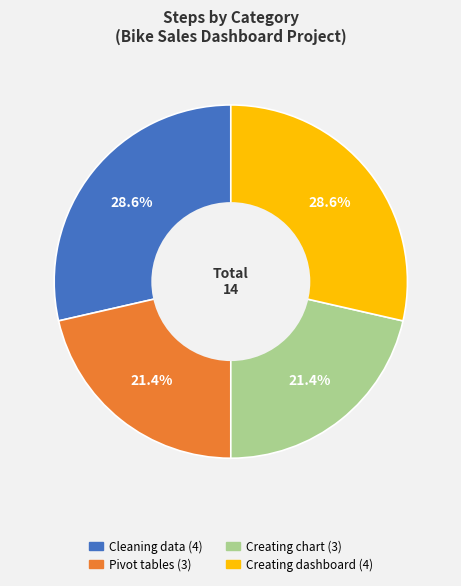

To the nearest percent, what portion does Cleaning data represent?

29%